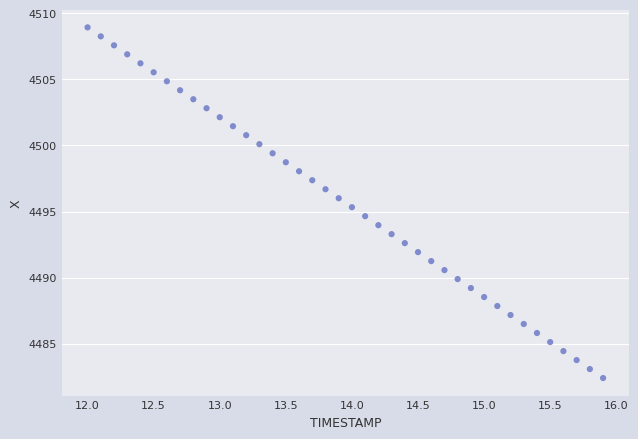

What is the range of Y values (max minus min)?

26.5